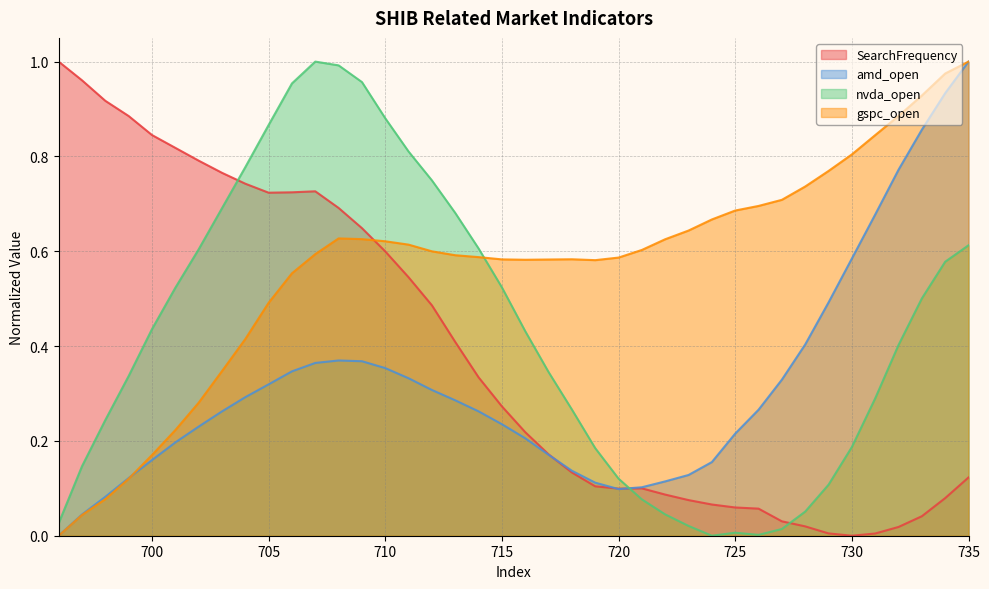

At which category does the chart reach its peak across all series?

696